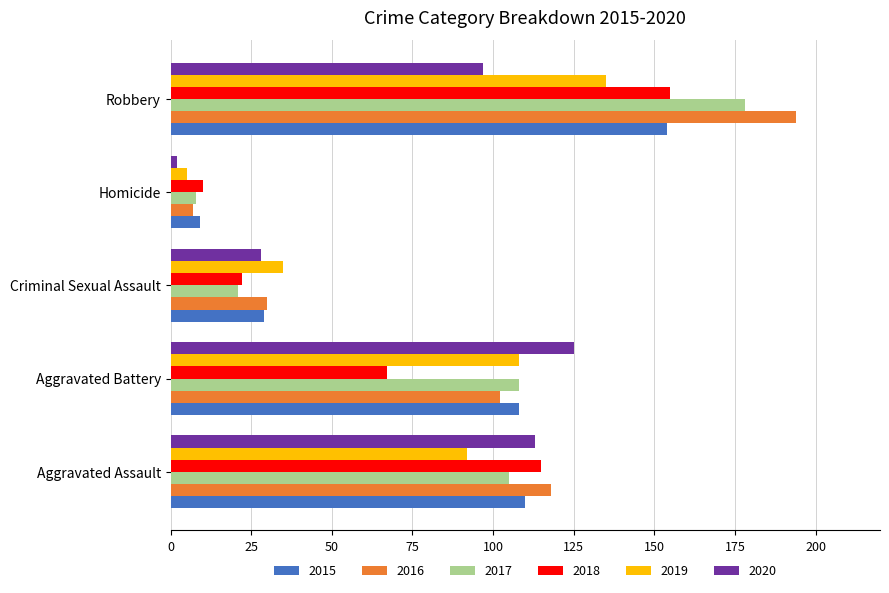

What is the difference between the 2018 values at Robbery and Criminal Sexual Assault?

133